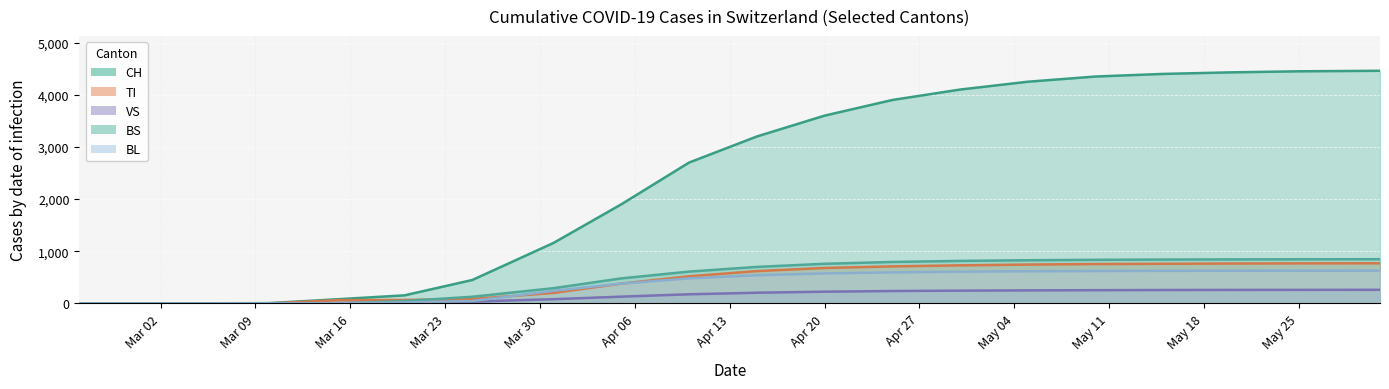

The TI series shows 402 at 2020-05-10. True or false?

False